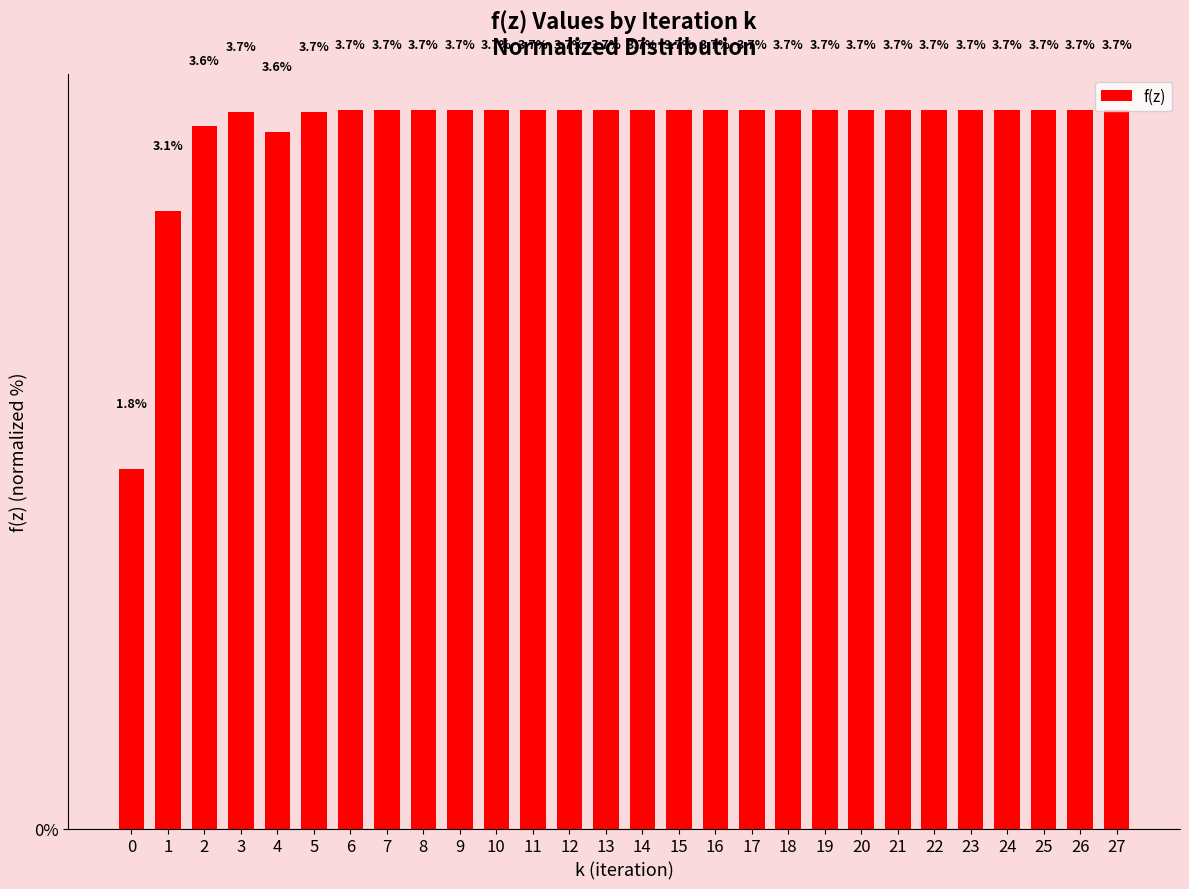

What is the difference between the second highest and minimum values?

1.8